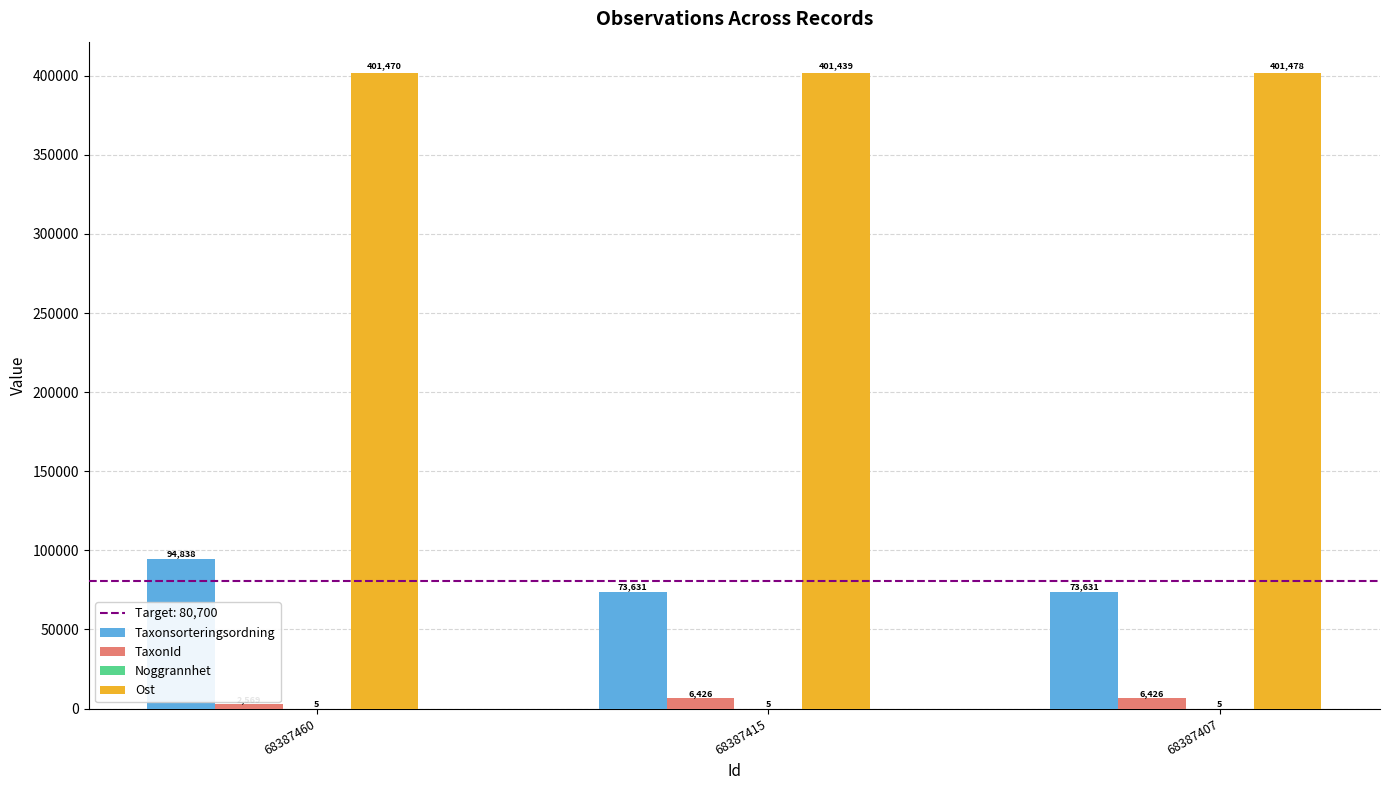

Which series has the widest spread of values?

Taxonsorteringsordning